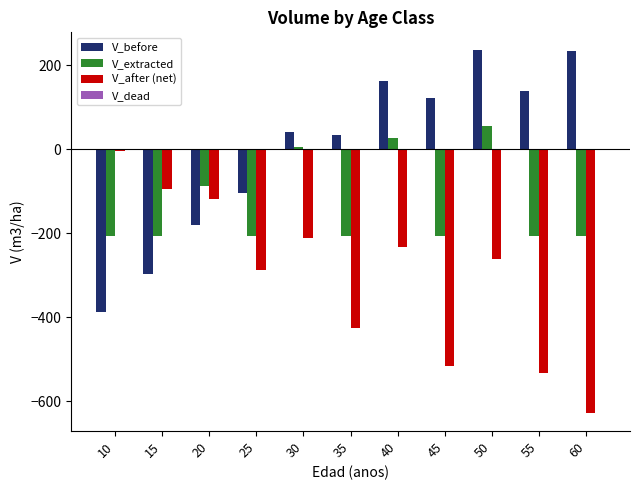

What is the maximum value shown in the chart?

235.4